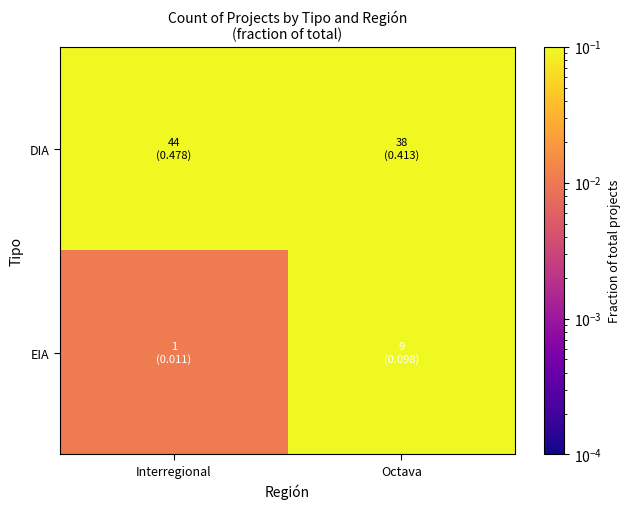

Reading left to right, what are all the values shown in this chart?

DIA: Interregional=0.5	Octava=0.4
EIA: Interregional=0.0	Octava=0.1